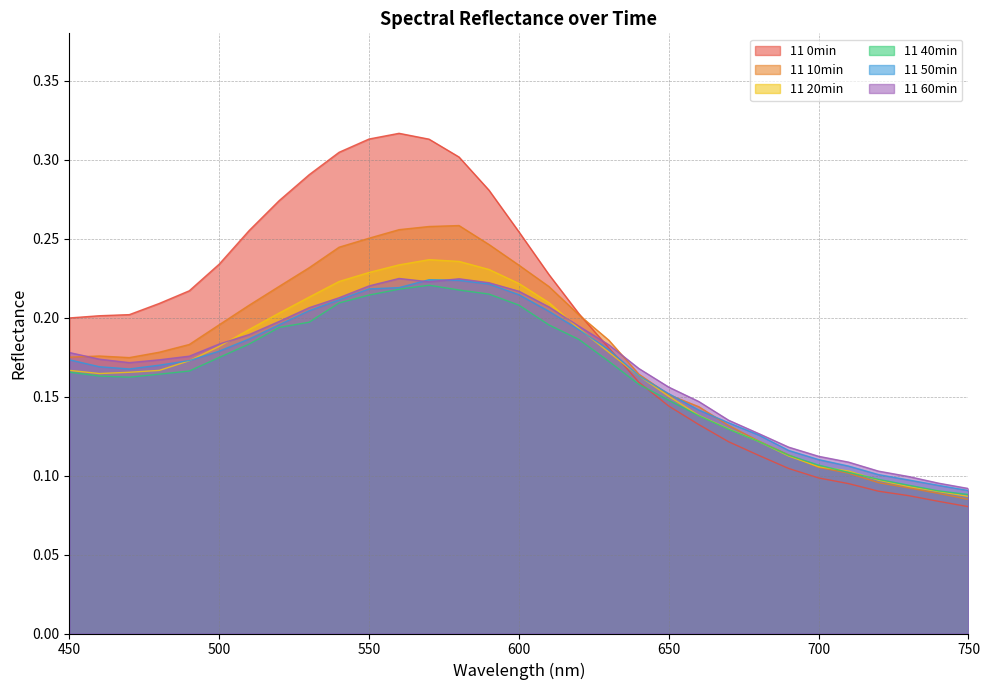

At which category does 11 10min reach its first local valley?

470